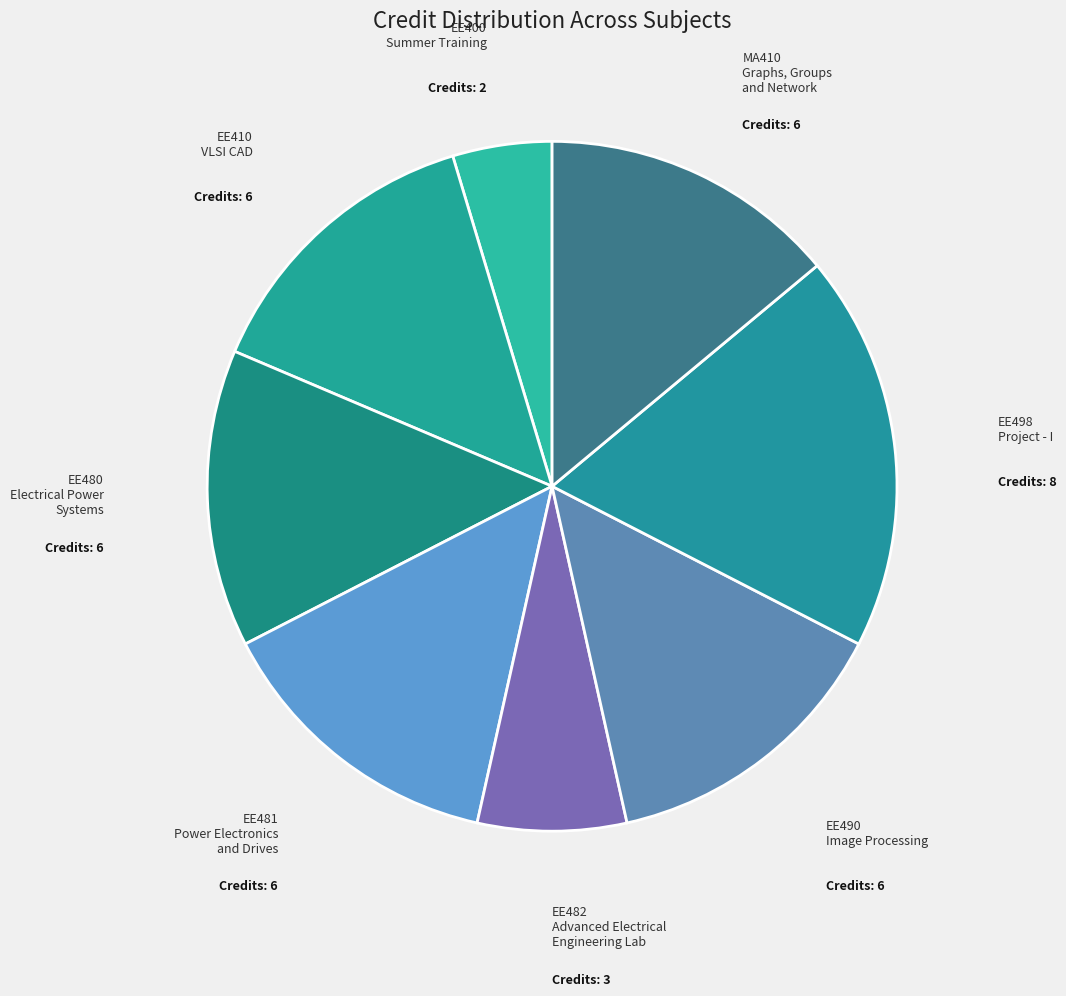

Is it true that EE498 is 9% of the pie?

False